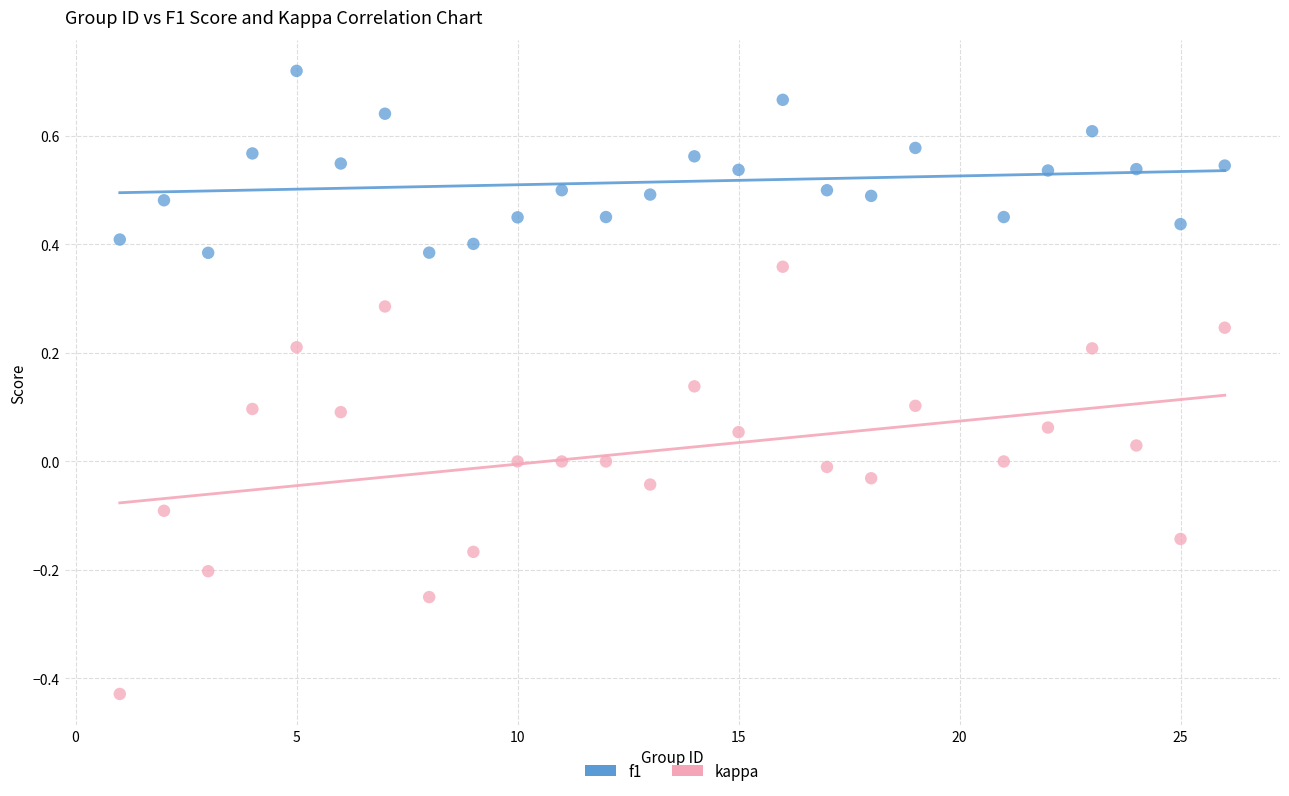

Which series reaches the minimum Y coordinate?

kappa